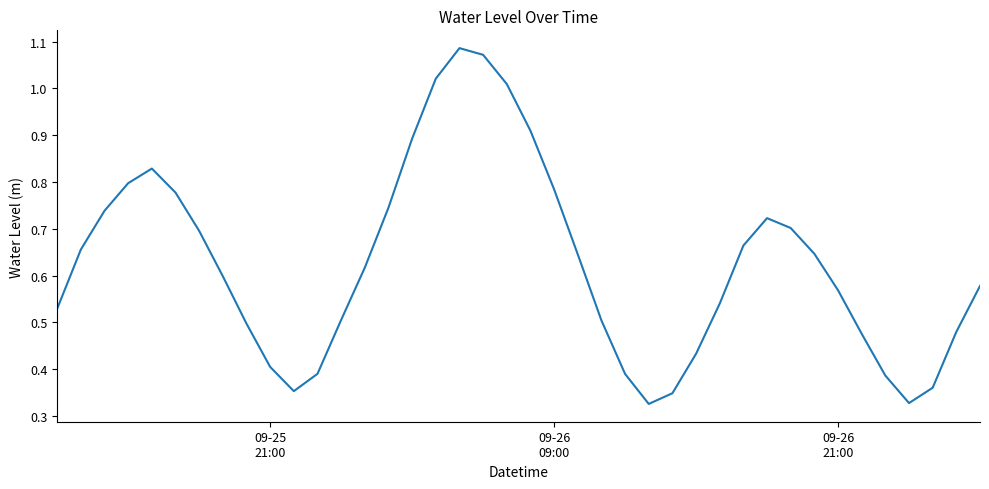

How many lines are shown in the chart?

1